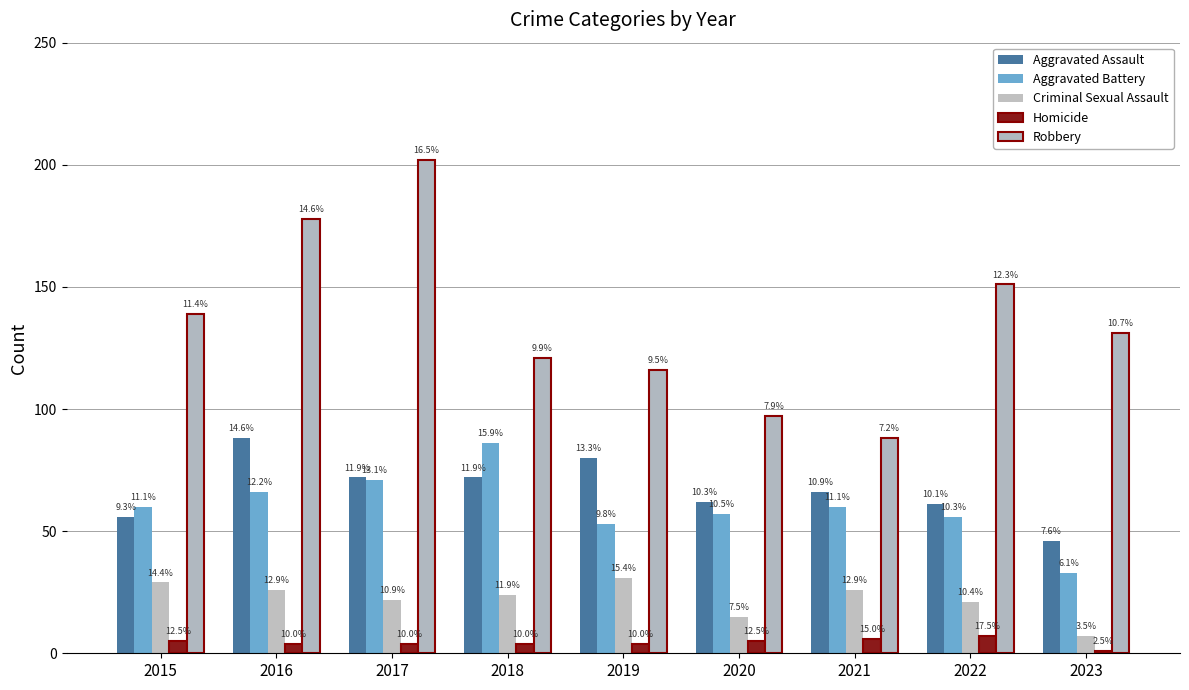

What is the smallest value displayed?

1